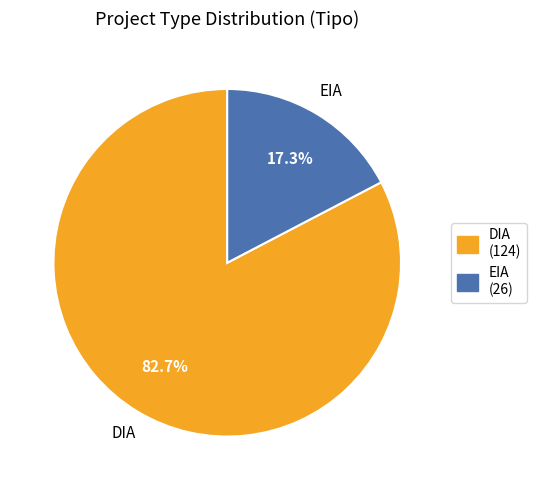

Is it true that DIA is 69% of the pie?

False